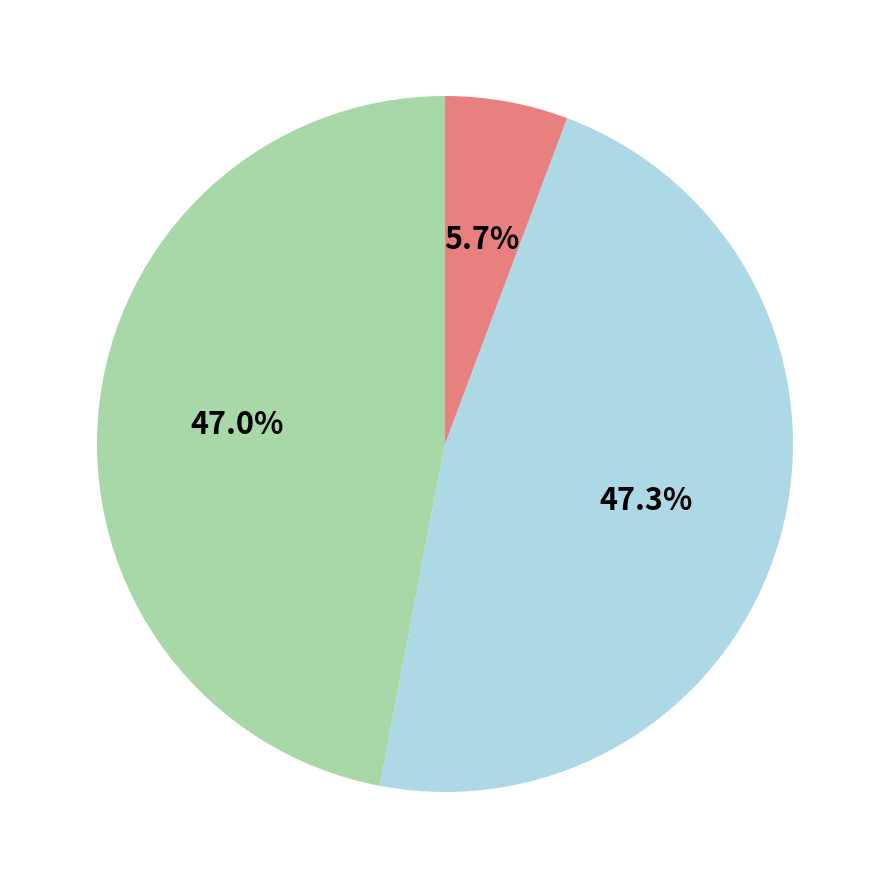

Is there any slice that represents more than half of the pie?

No